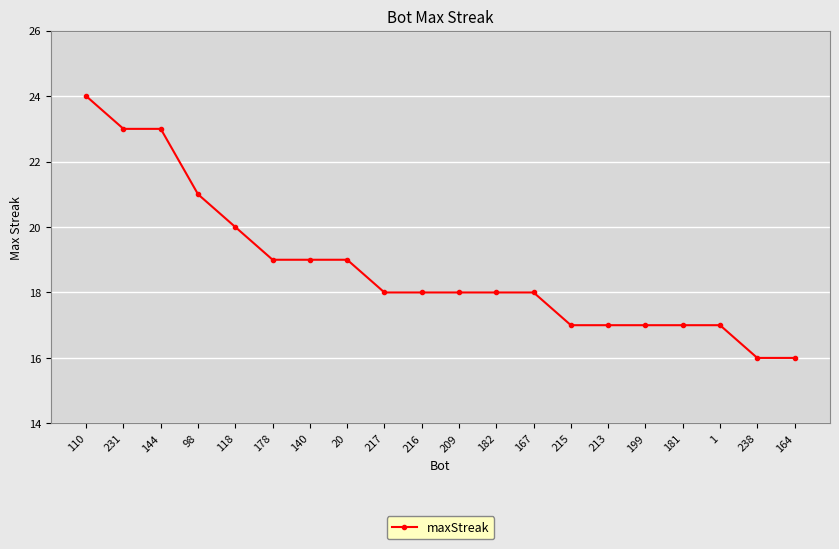

What is the label of the 17th point from the left?

181